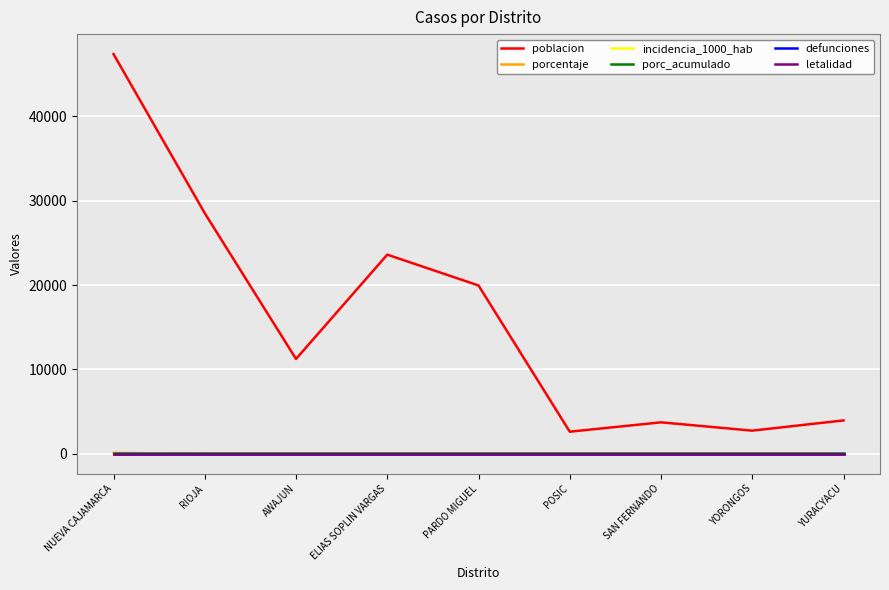

True or false: poblacion has a value of 47399.0 at NUEVA CAJAMARCA.

True